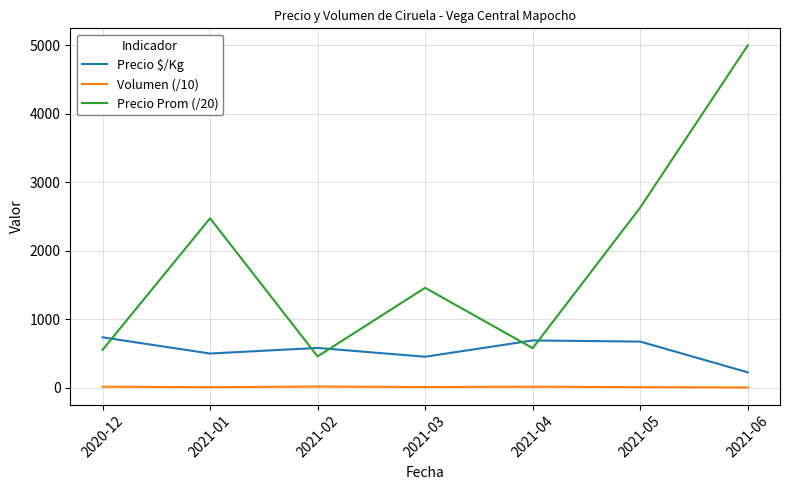

At which category is the sum across all series the highest?

2021-06